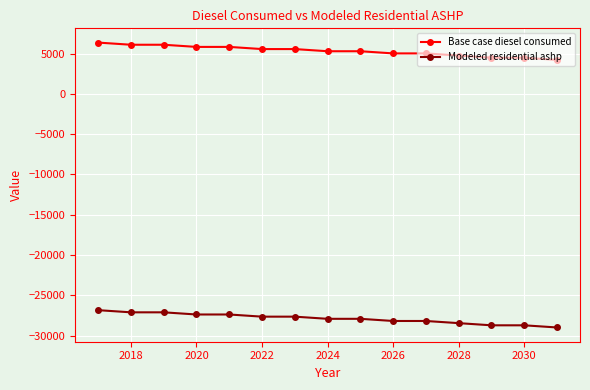

How many series are shown in this chart?

2